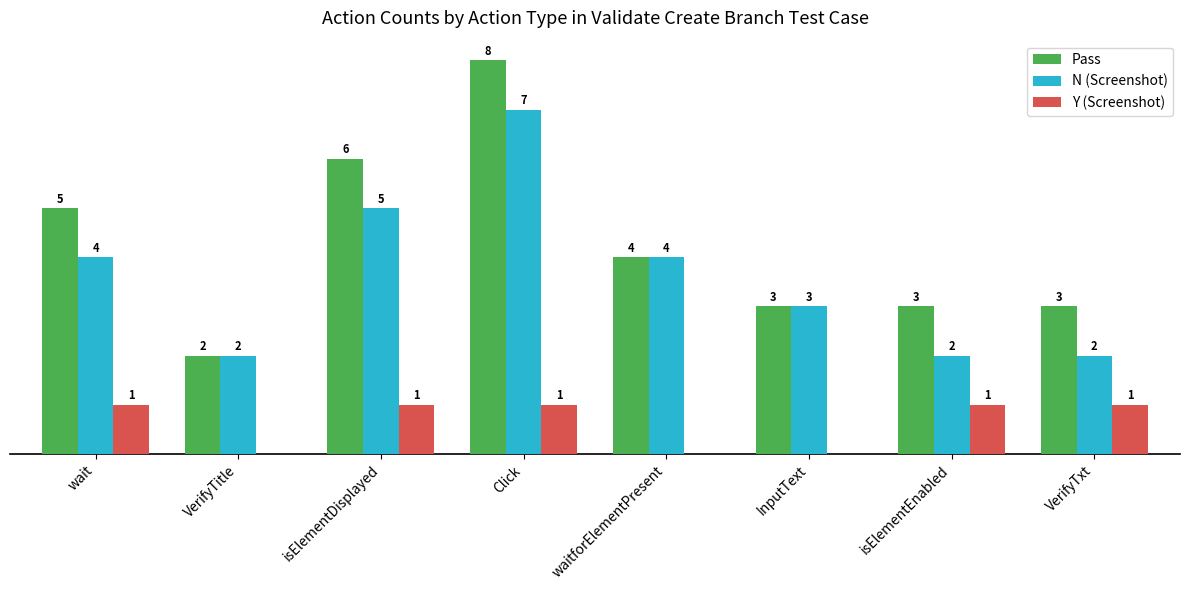

Between Click and InputText, which series saw the biggest shift?

Pass